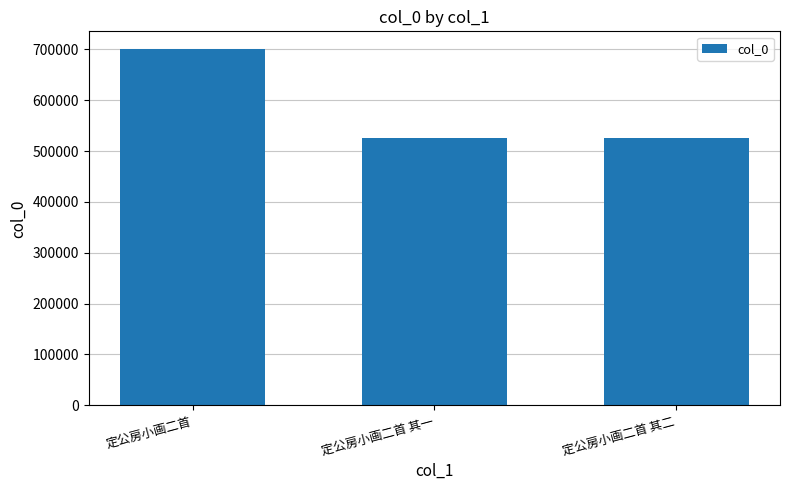

Is it true that the value at 定公房小画二首 其二 is 526402?

True